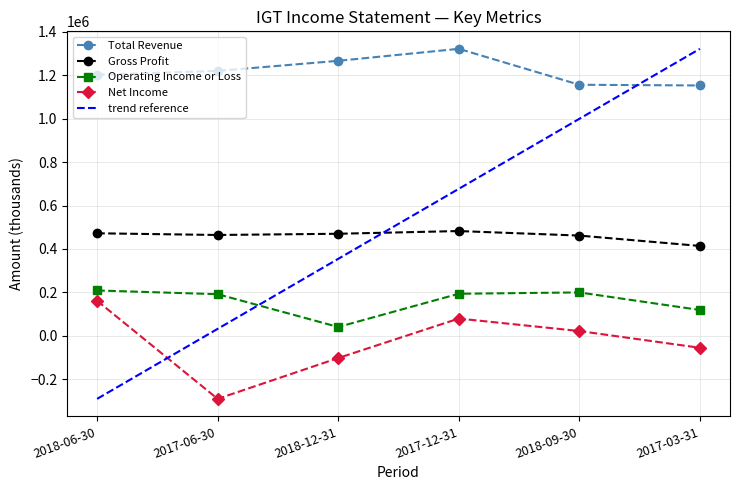

True or false: Gross Profit and Operating Income or Loss intersect in this chart.

False